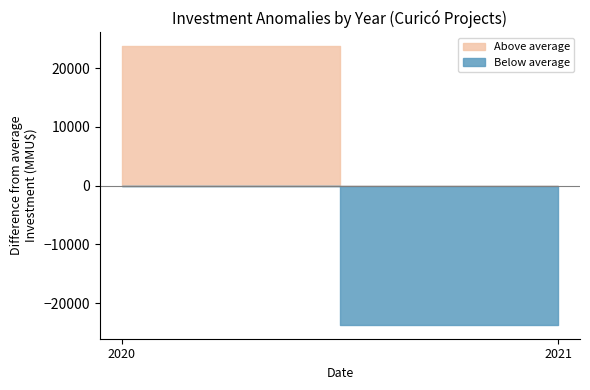

Between 2021-05 and 2020-04, which is larger?

2020-04